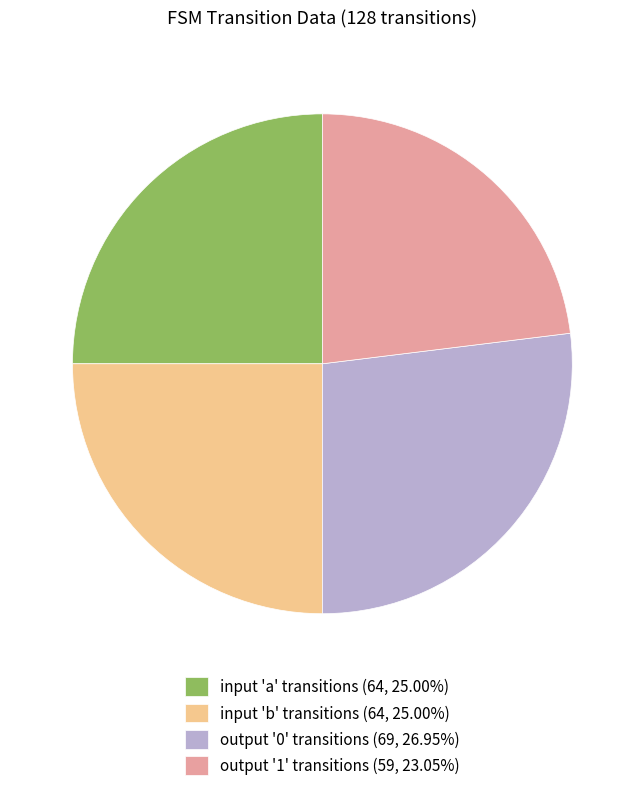

Is input 'b' transitions (64, 25.00%) the majority of the pie?

No